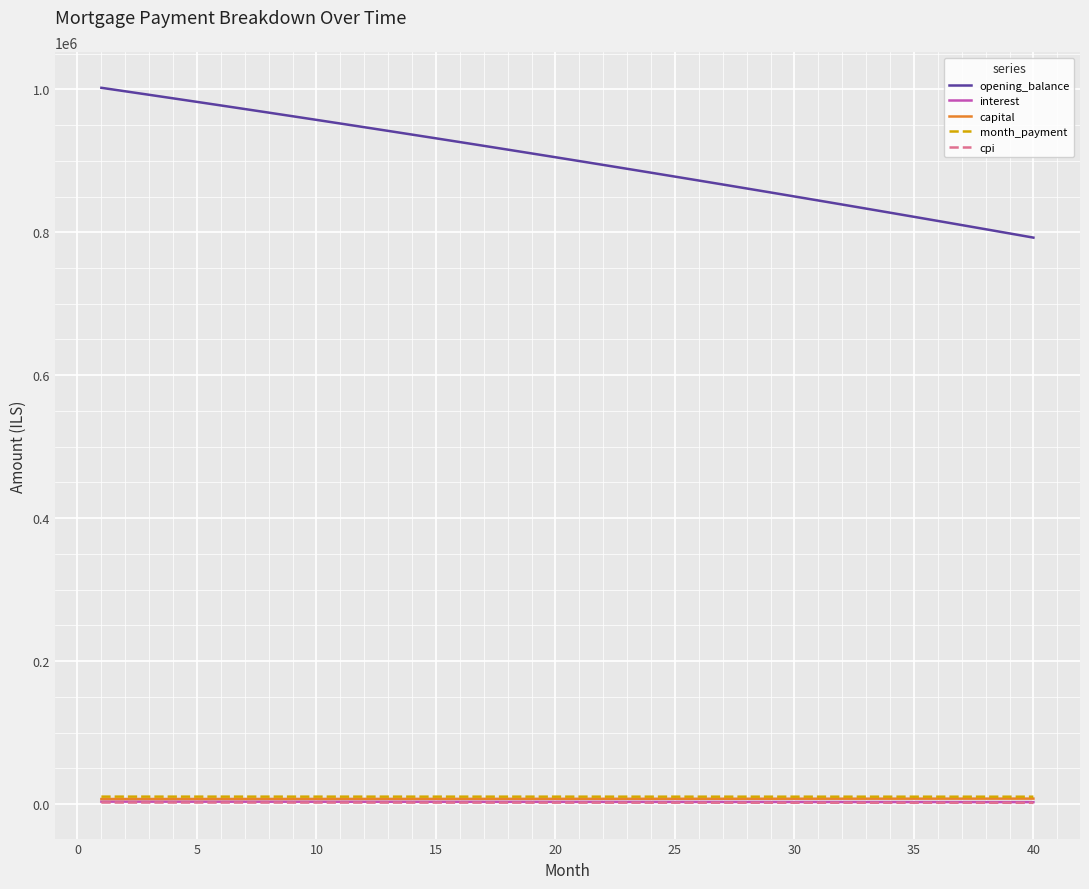

Which series has the largest total across all categories?

opening_balance